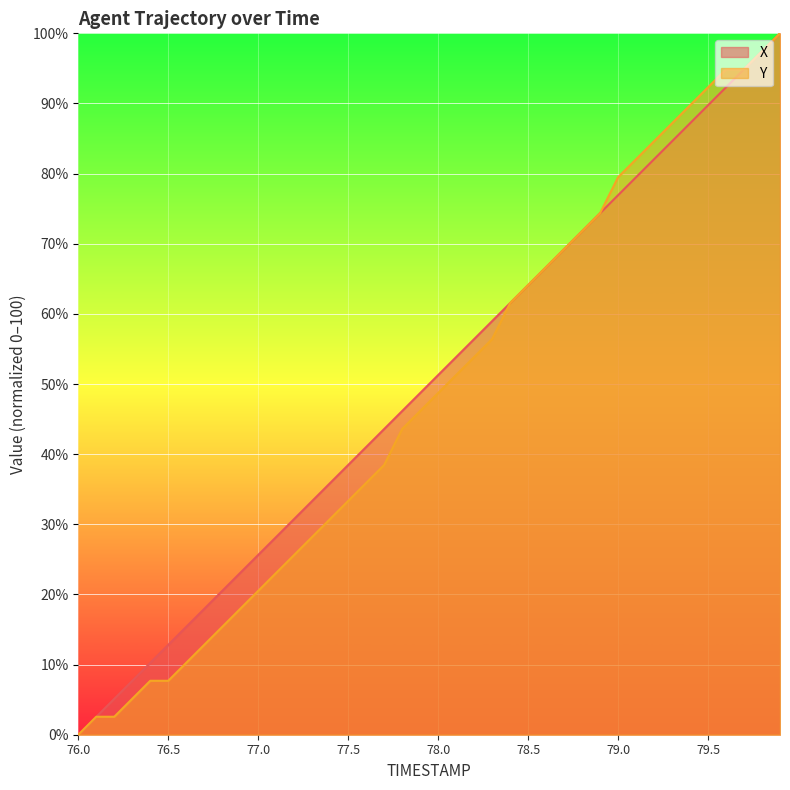

List the series in order of their overall mean, lowest first.

Y, X